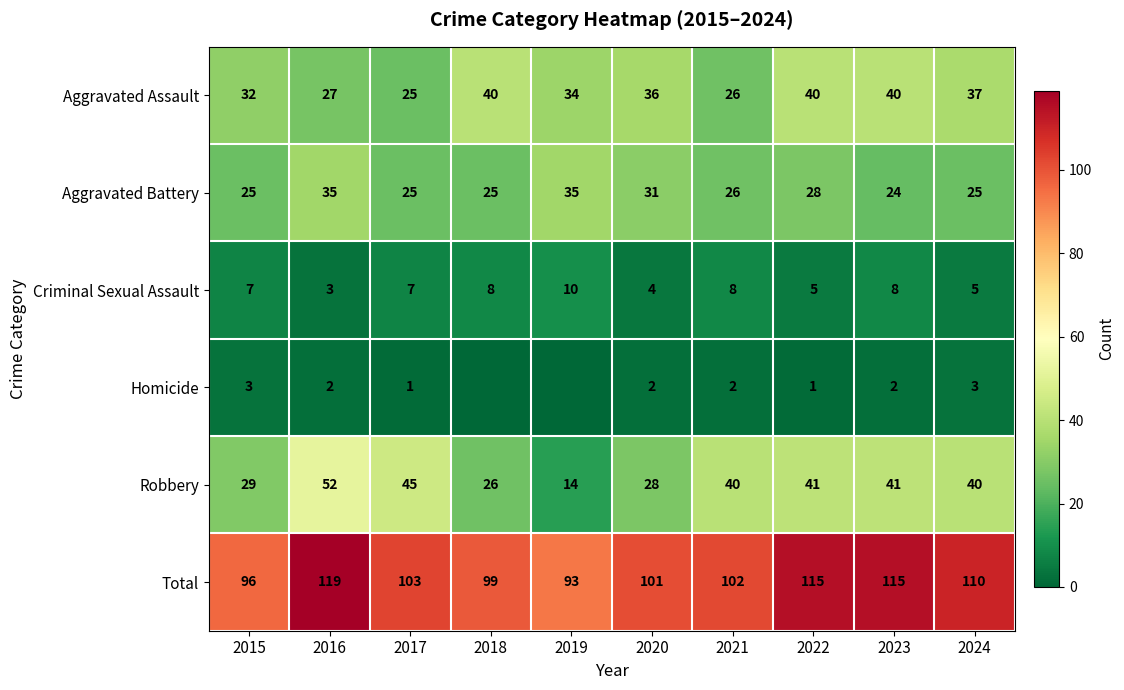

What is the difference between the Aggravated Assault values at 2021 and 2017?

1